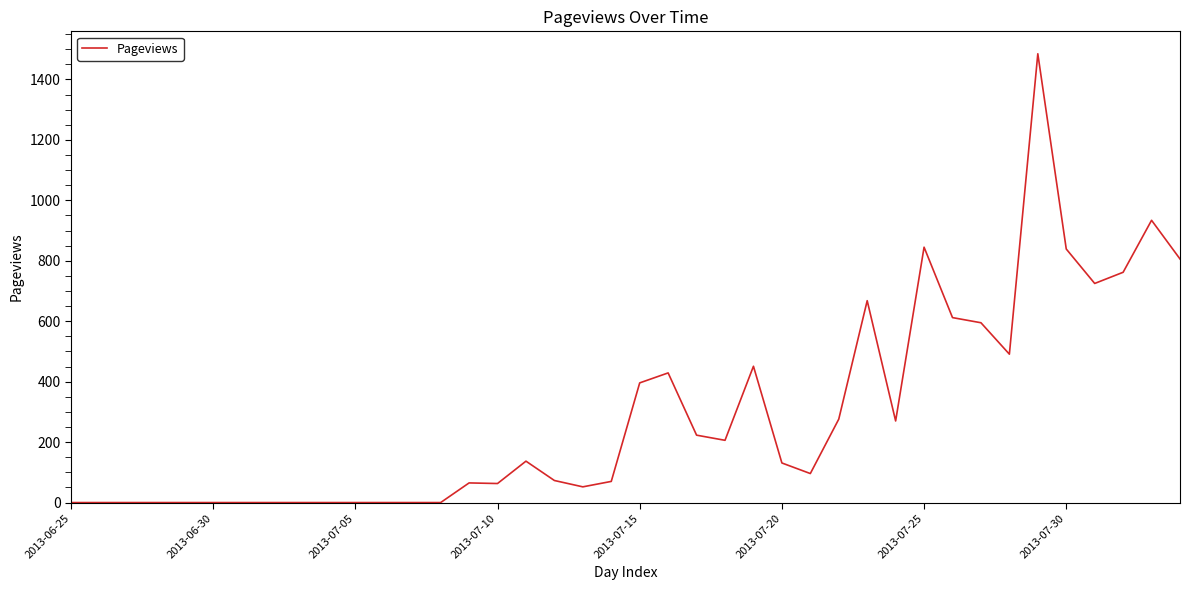

What is the greatest value displayed?

1485